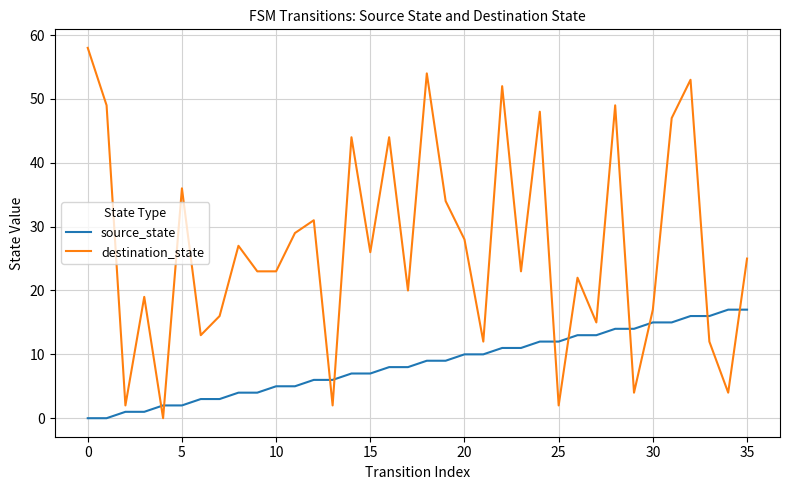

List the series in order of their overall mean, lowest first.

source_state, destination_state